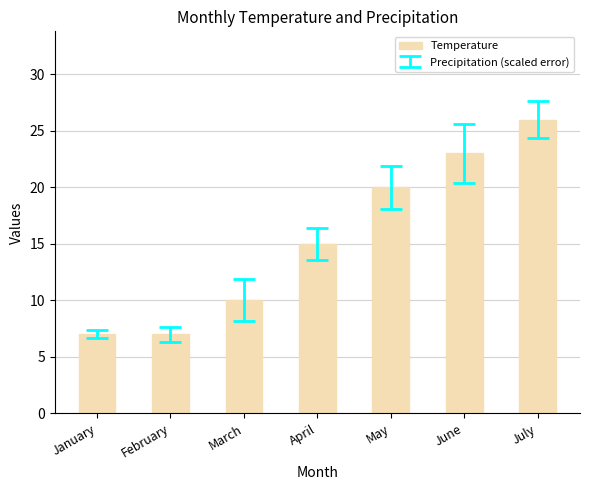

Reading right to left, transcribe all the data shown in this chart.

26	23	20	15	10	7	7